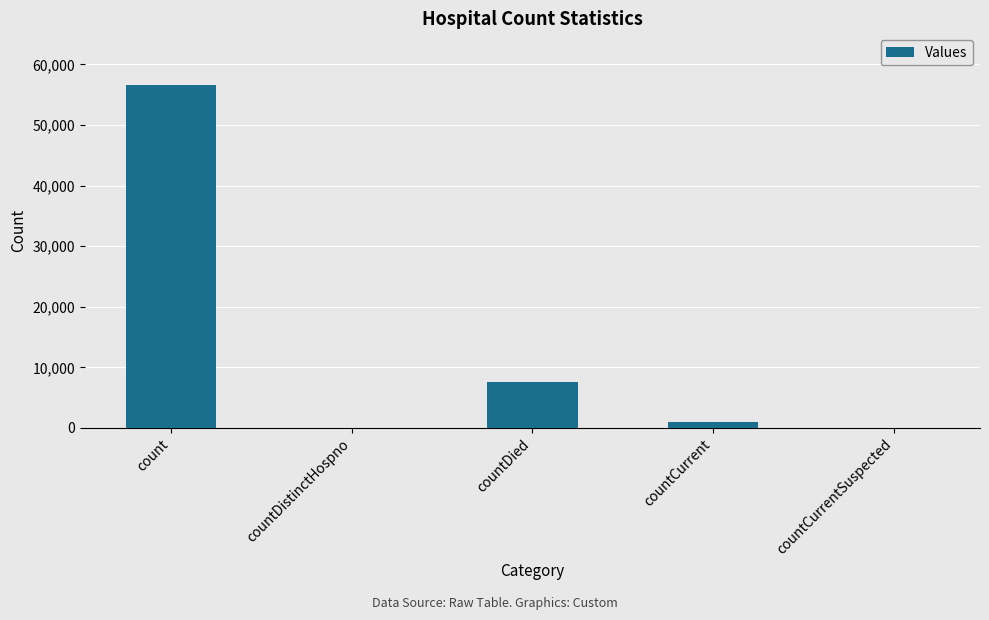

True or false: the data shows 7654 at countDied.

True